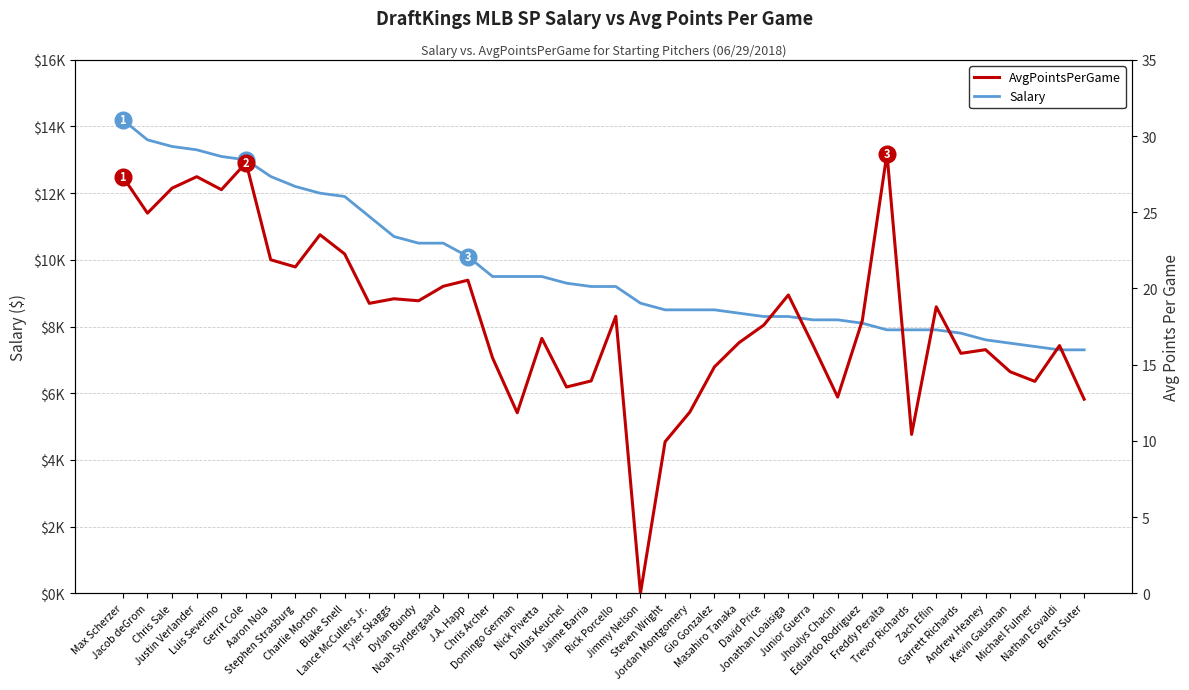

True or false: AvgPointsPerGame has more than 0 points higher than both neighbors.

True